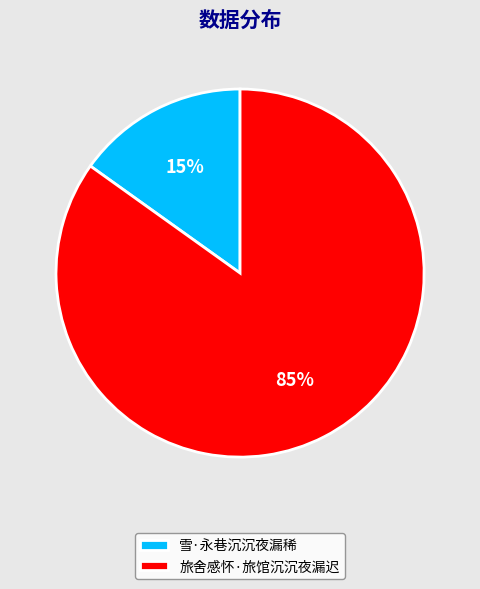

Rank the categories by value from lowest to highest.

雪·永巷沉沉夜漏稀, 旅舍感怀·旅馆沉沉夜漏迟